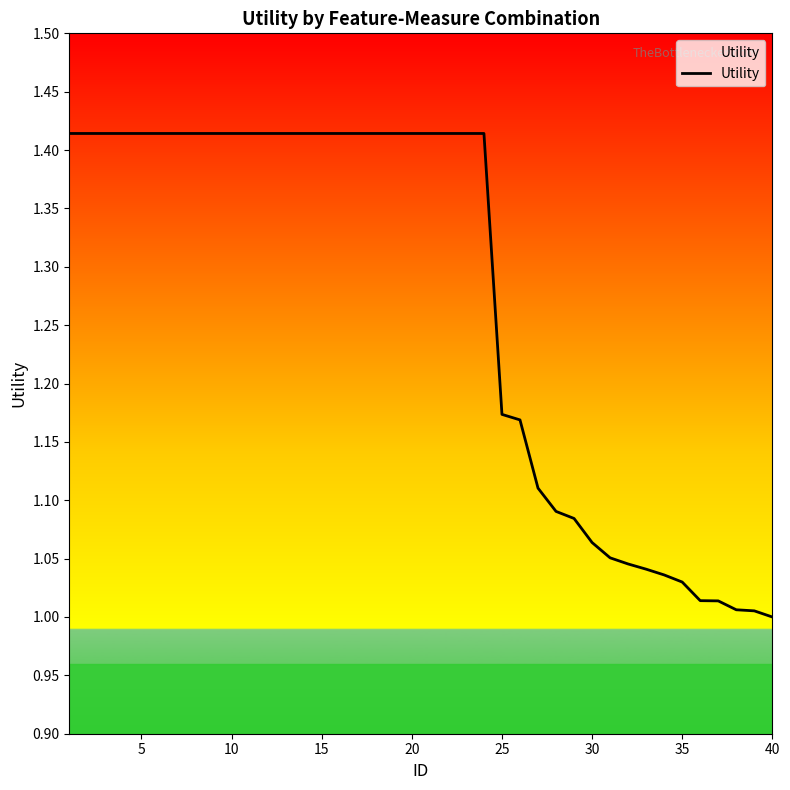

What is the difference between the maximum and minimum values?

0.4